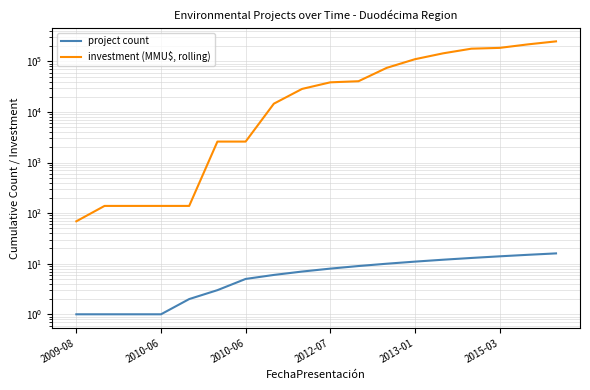

True or false: project count and investment (MMU$, rolling) cross at least once.

False